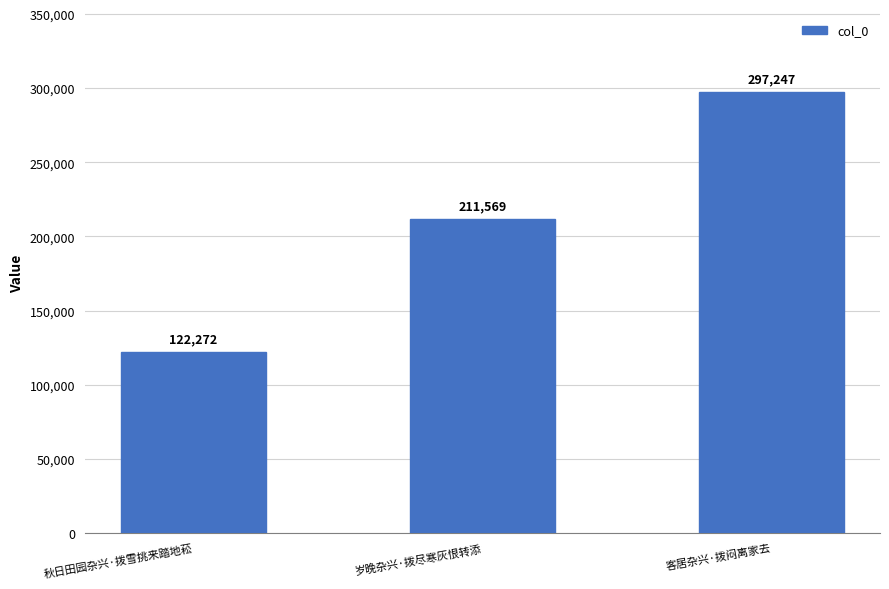

What is the minimum value shown in the chart?

122272